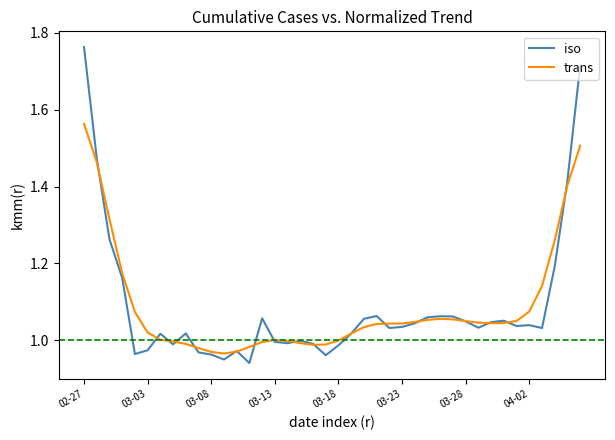

List the series in order of their peak value, highest first.

iso, trans